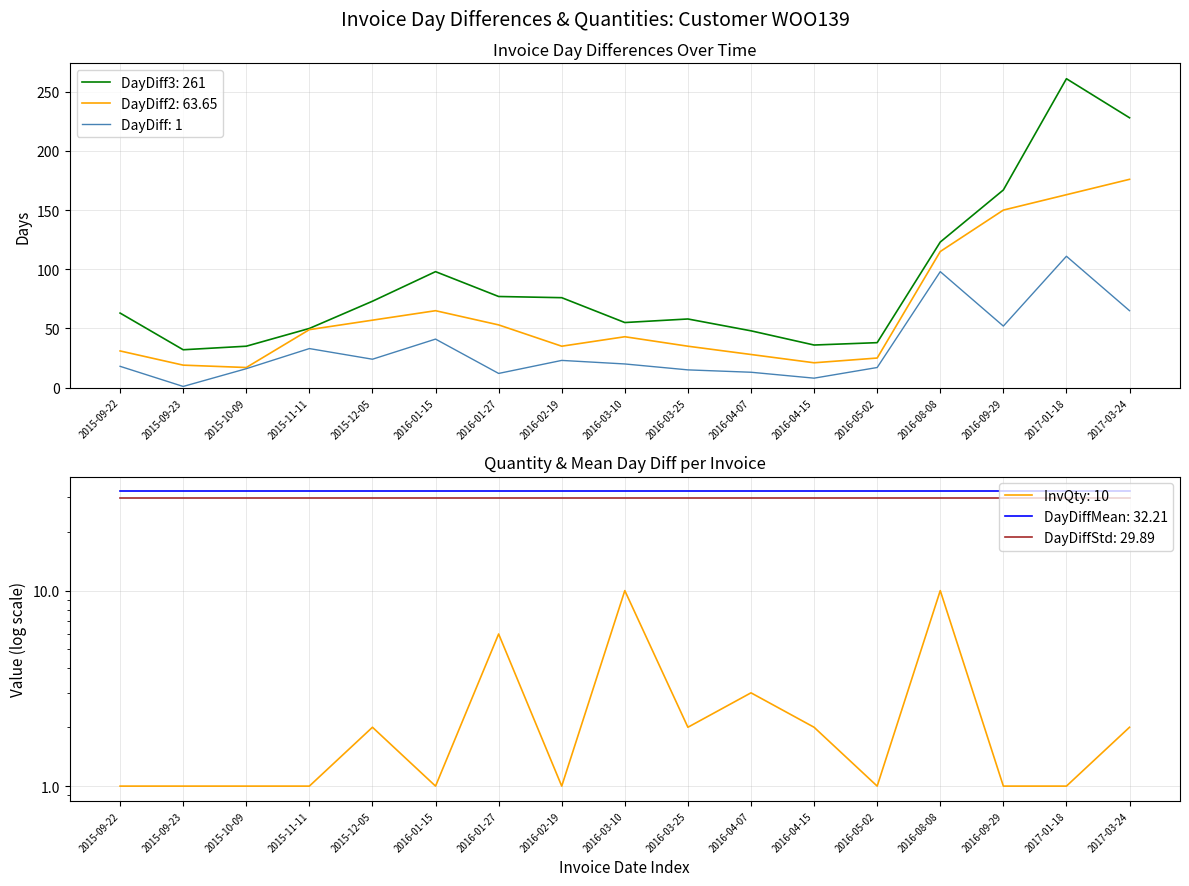

What is the label of the 1st point from the right?

2017-03-24